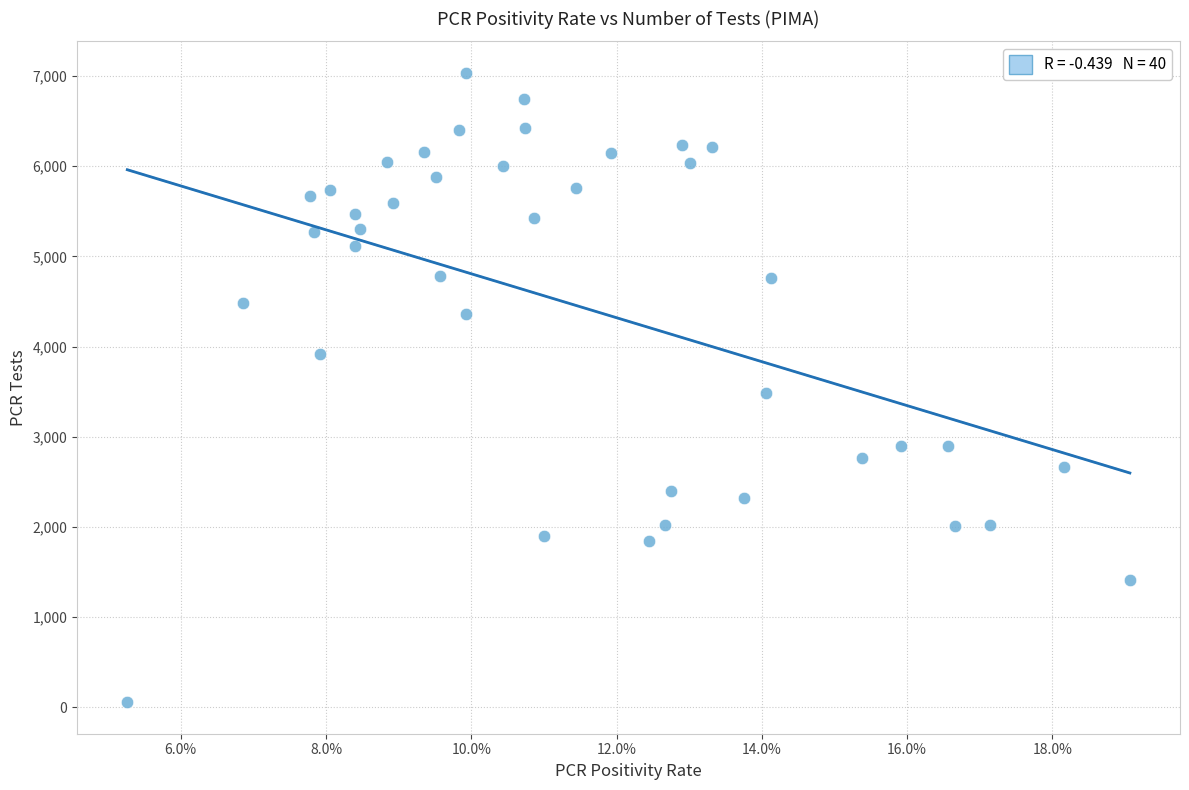

What is the range of Y values (max minus min)?

6978